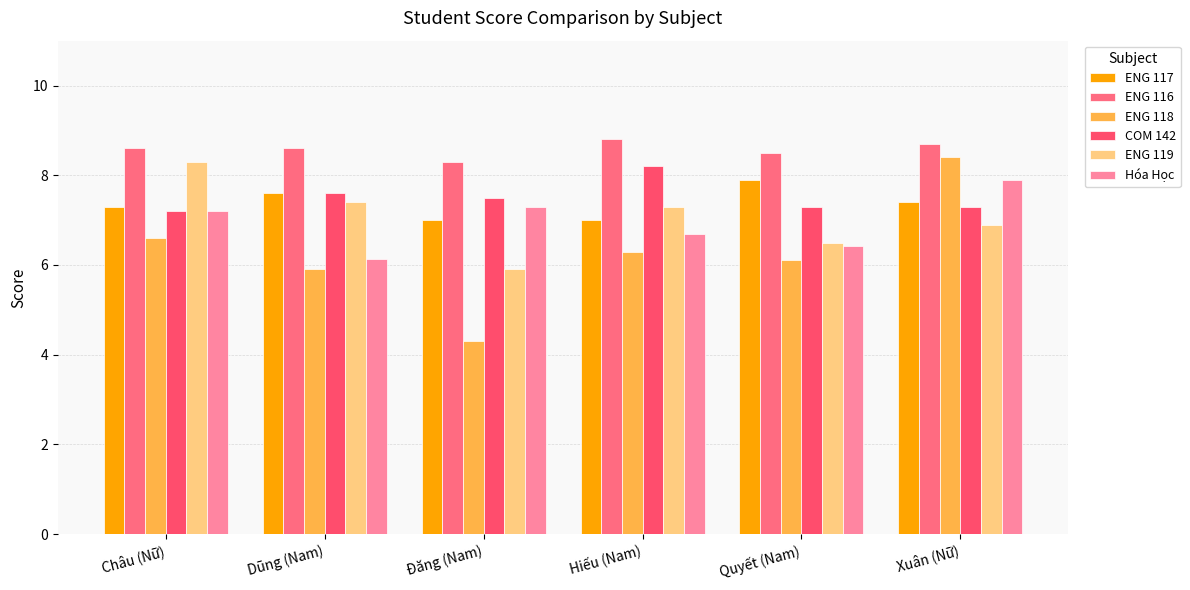

The value of ENG 119 at Quyết (Nam) is 6.5. True or false?

True